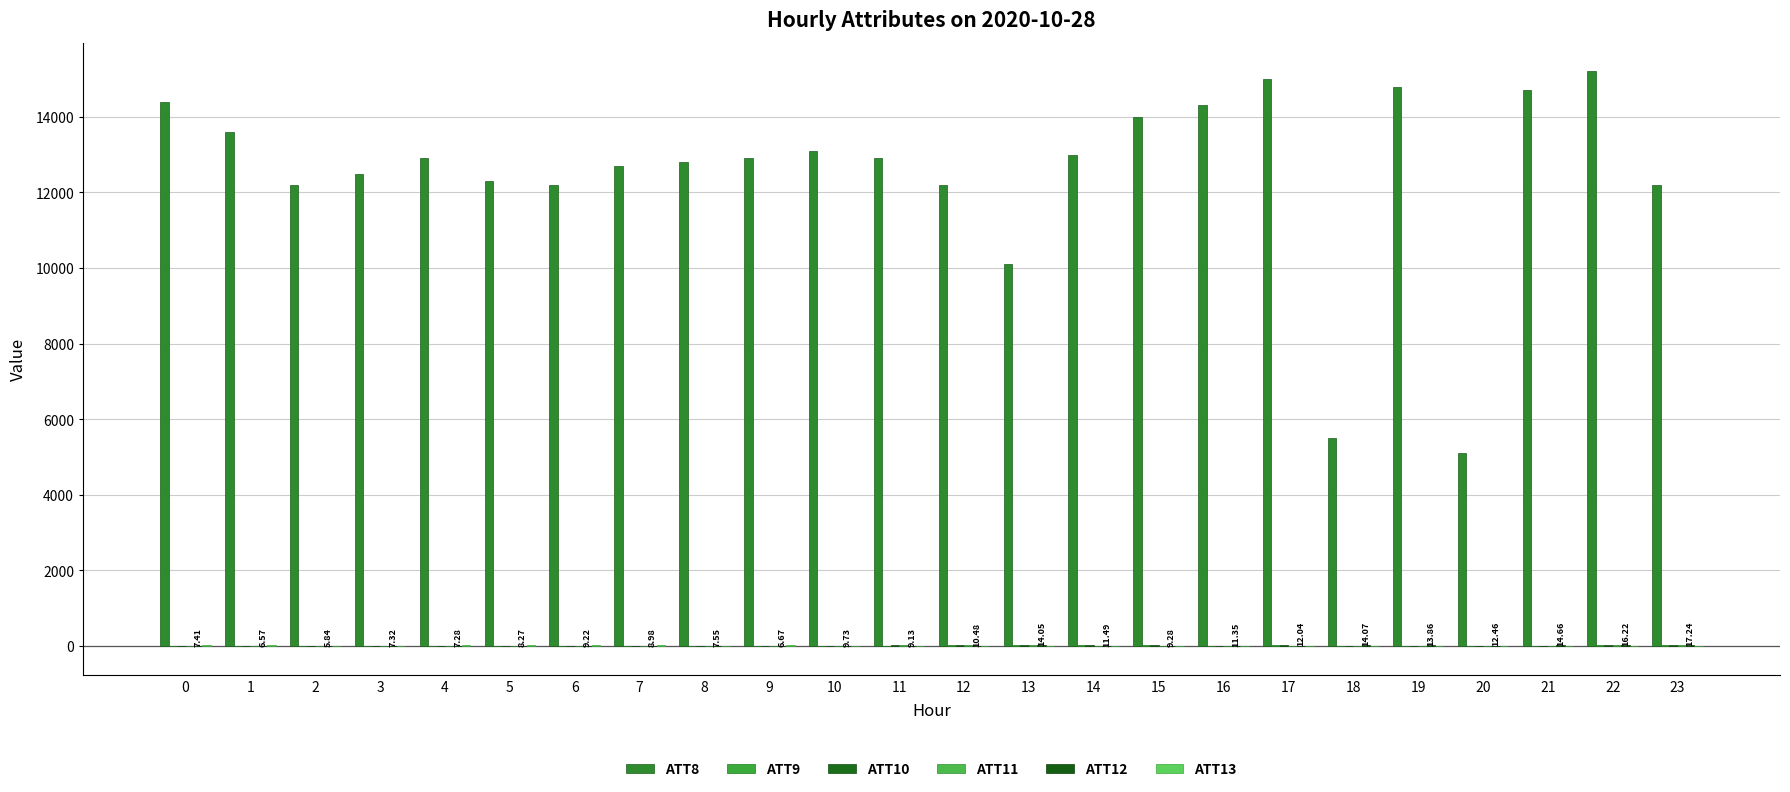

Rank the categories by ATT9 value from highest to lowest.

14, 13, 22, 12, 23, 15, 17, 16, 11, 0, 1, 2, 3, 4, 5, 6, 7, 8, 9, 10, 18, 19, 20, 21